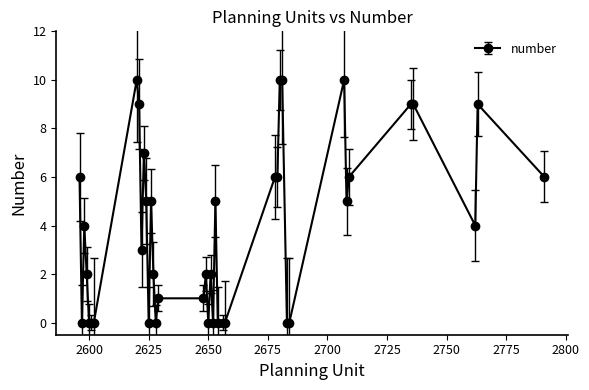

What is the sum of all values?

154